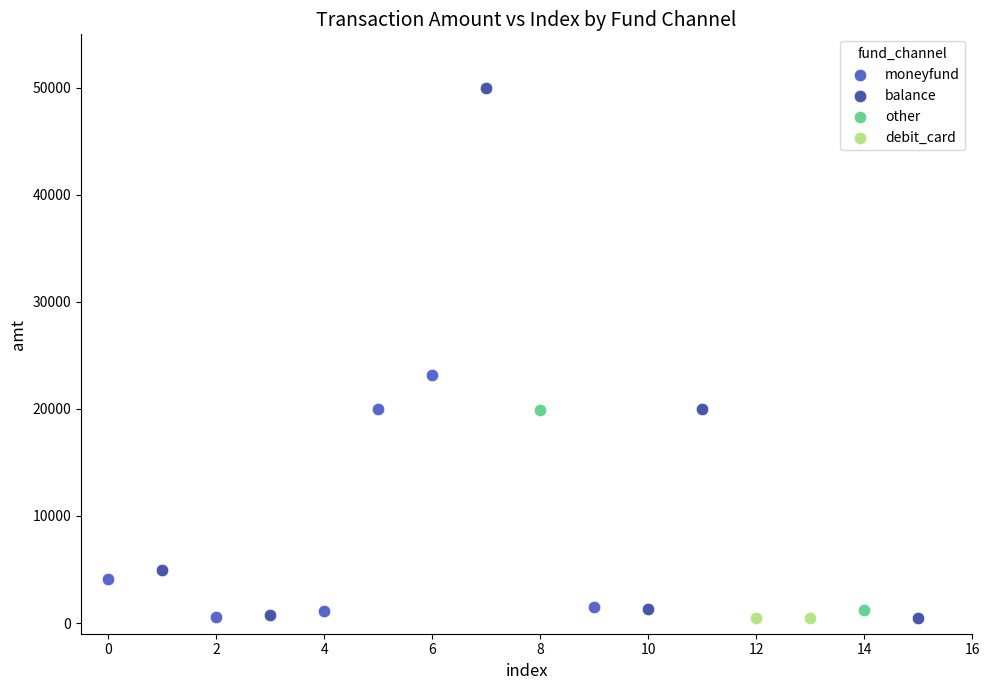

What are all the series names shown in the legend?

moneyfund, balance, other, debit_card